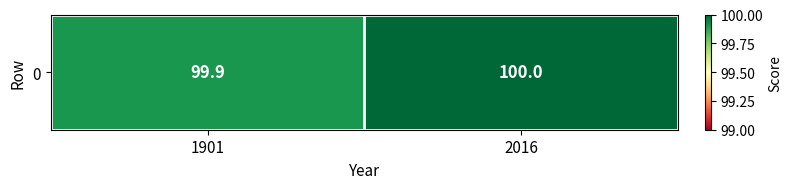

What is the maximum value shown in the chart?

100.0